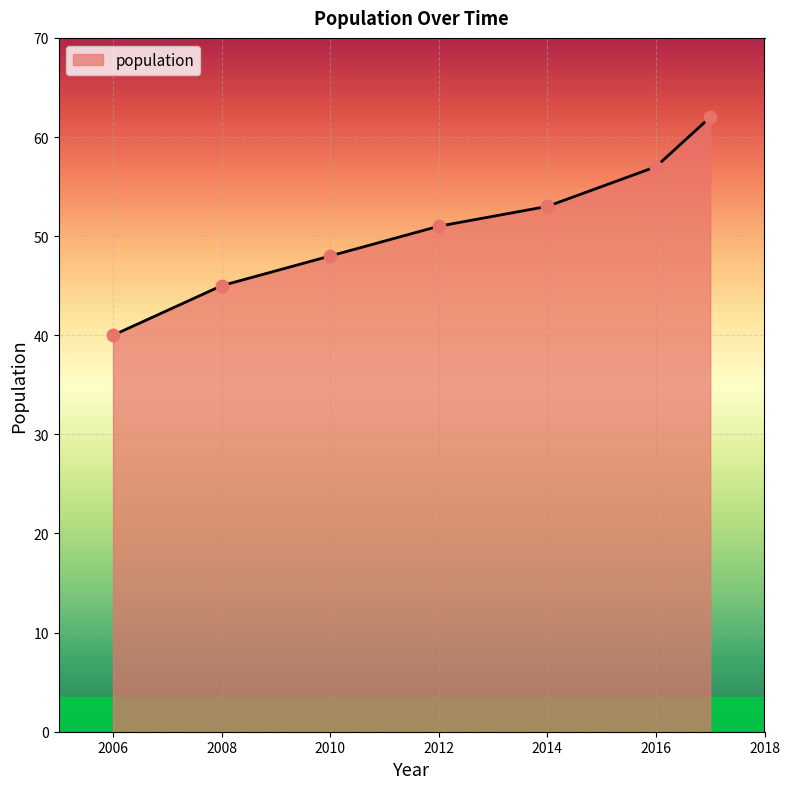

What is the minimum value shown in the chart?

40